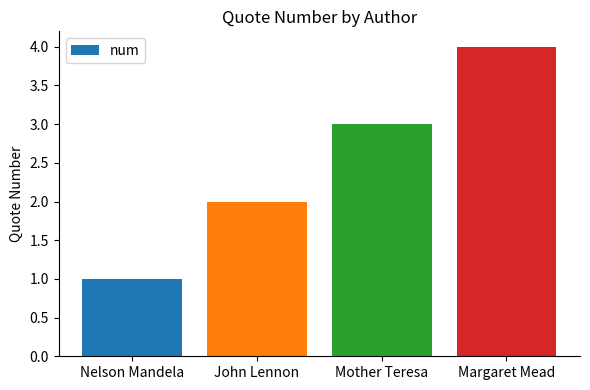

Does the chart contain stacked bars?

No